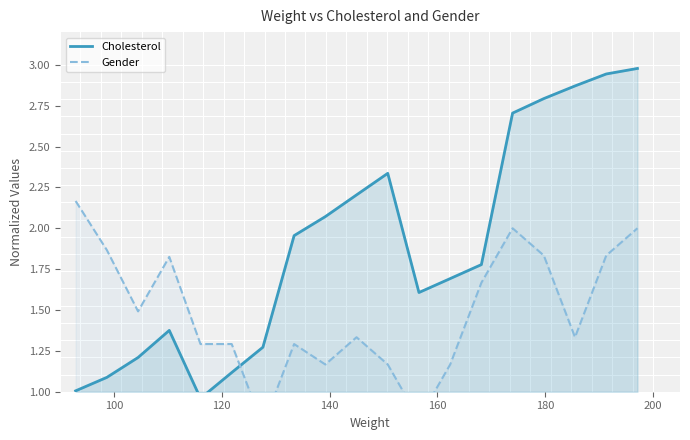

What is the minimum value shown in the chart?

0.8